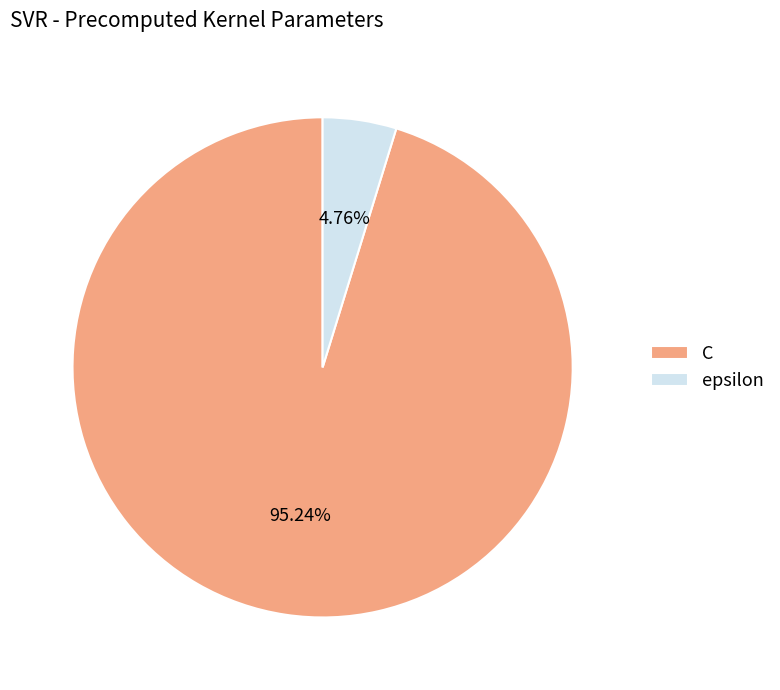

How many slices are in this pie chart?

2